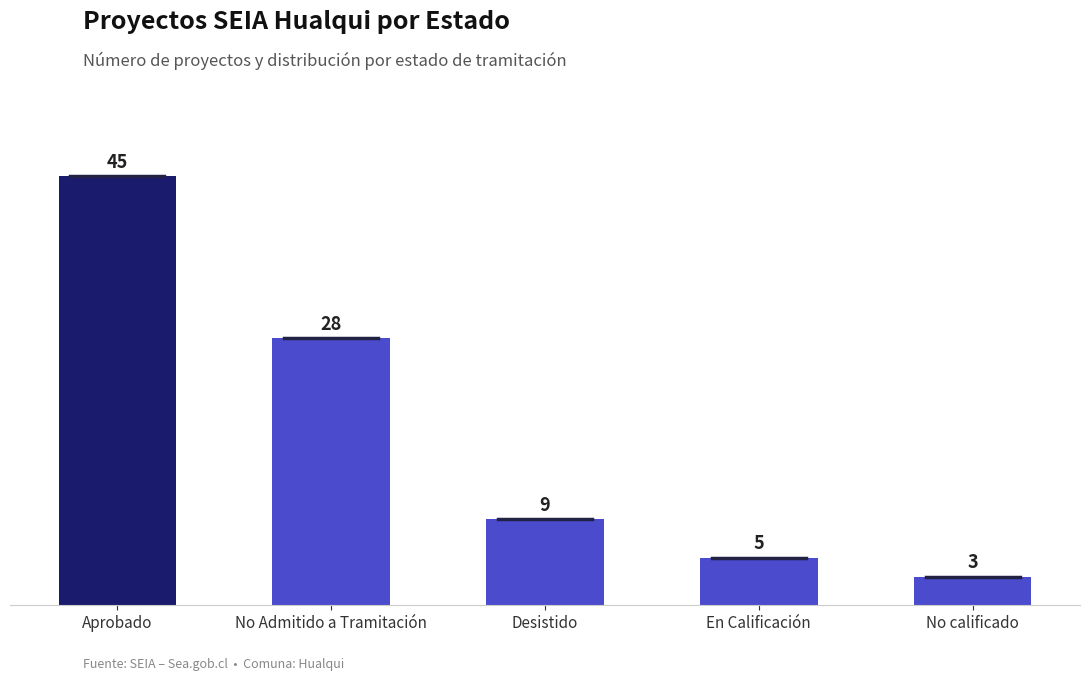

Are the bars grouped side by side (vs. stacked)?

No